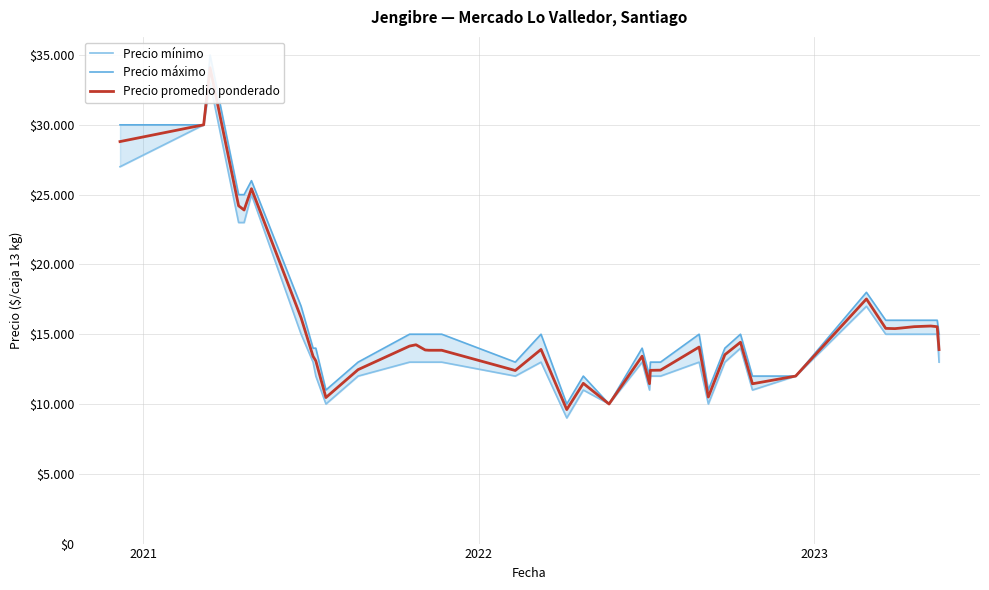

How many lines are shown in the chart?

3